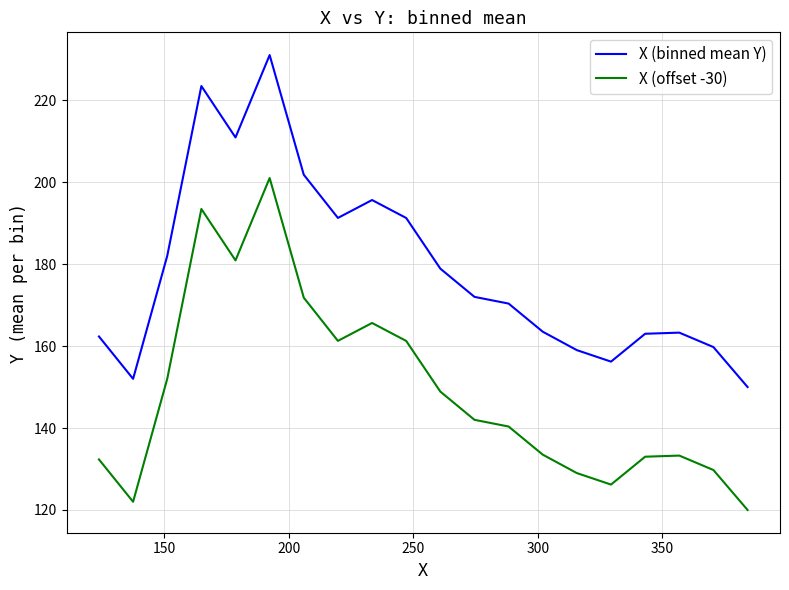

What is the difference between the maximum and minimum values in the X (offset -30) series?

81.0